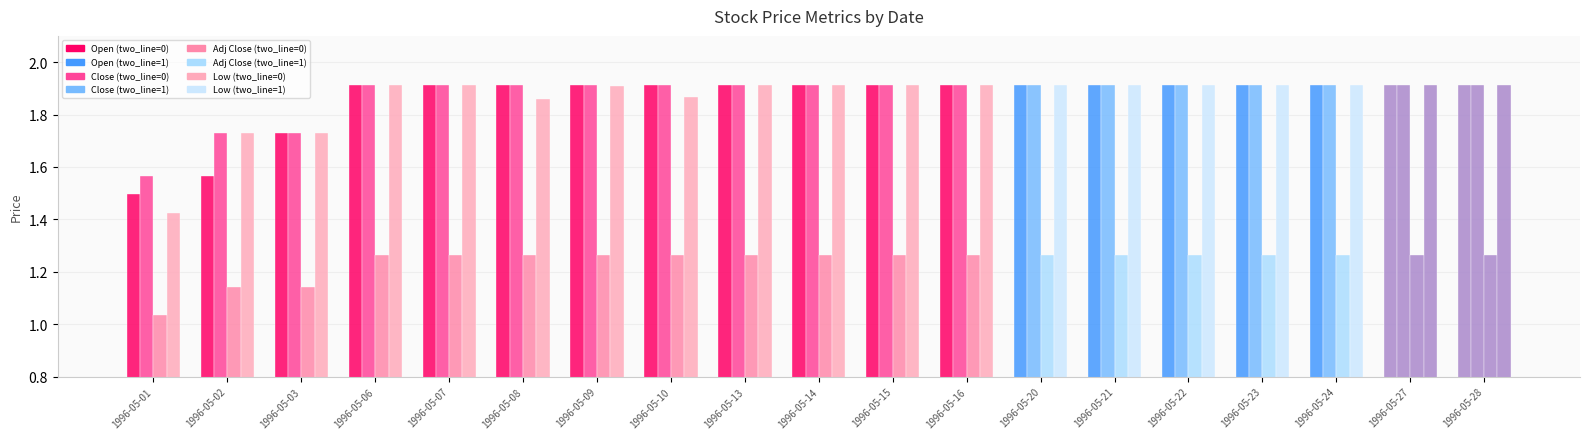

Count the number of data series in this chart.

4